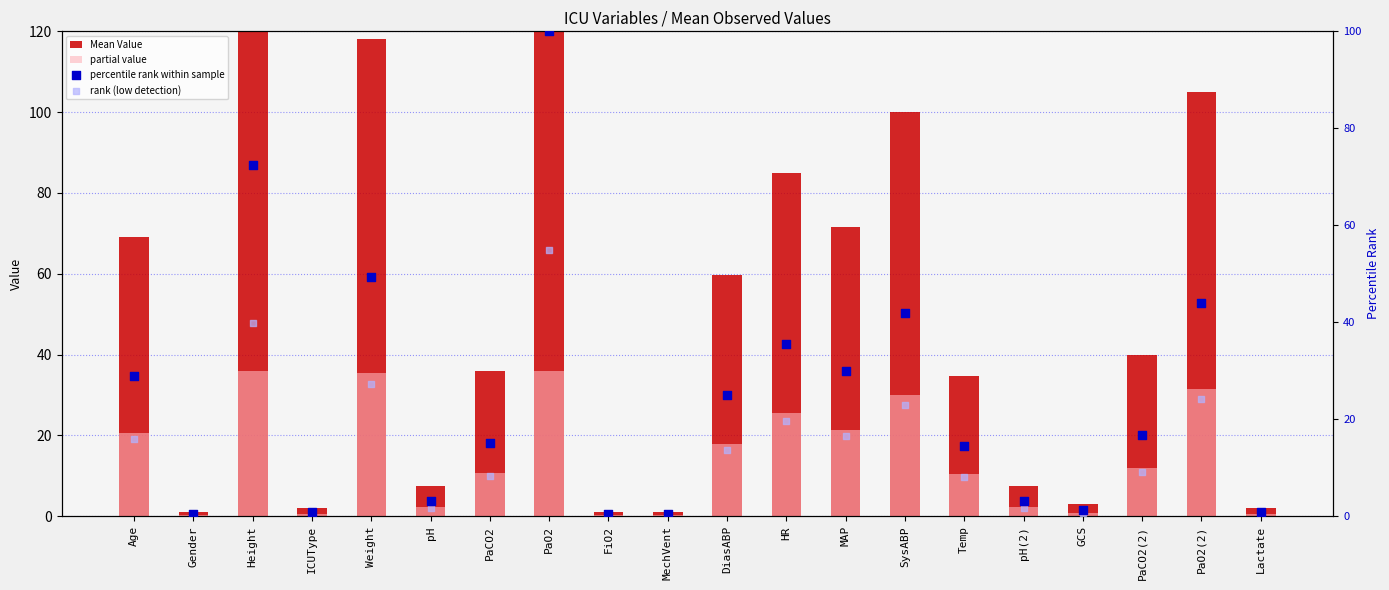

What is the total value across all series at MAP?

139.4